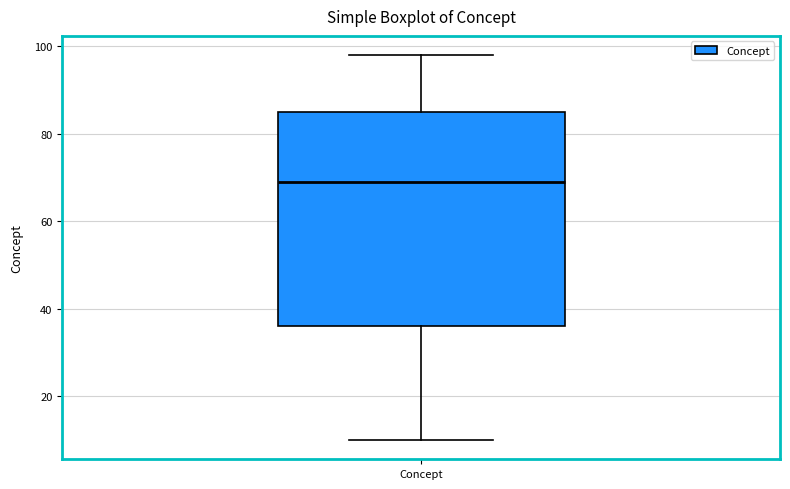

Where does the median line of the box for Concept sit on the y-axis? The values are not printed on the chart, so give them approximately, as read against the axis.

70